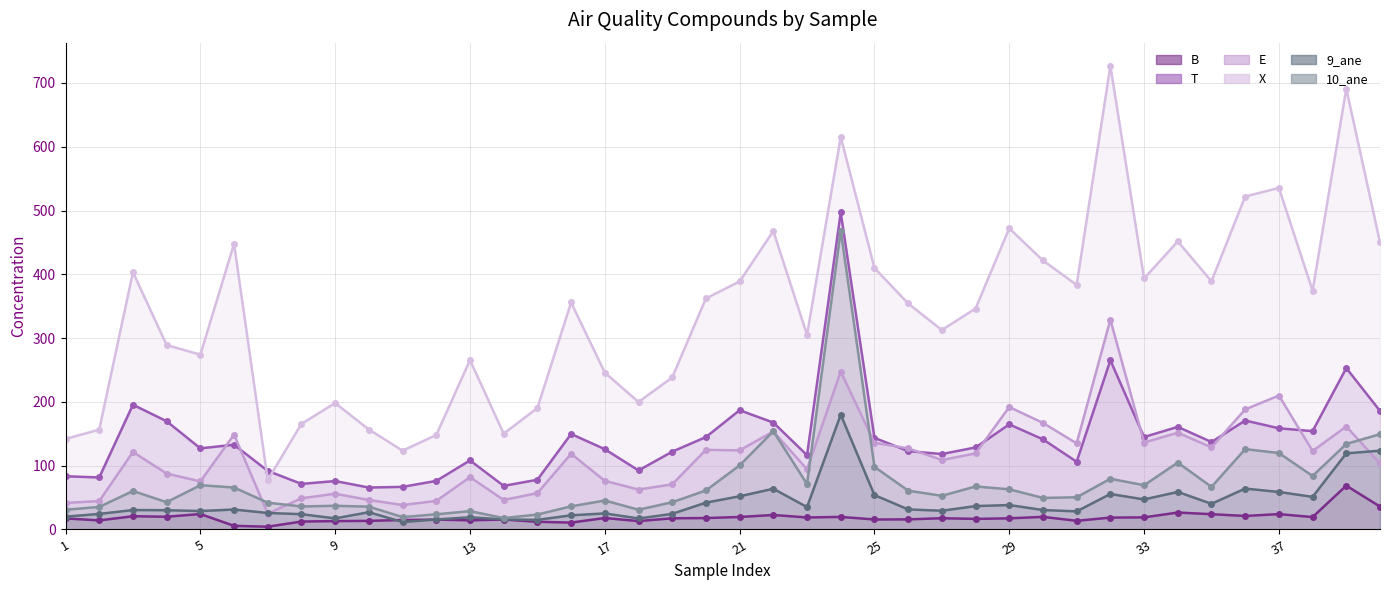

Count the number of data series in this chart.

6